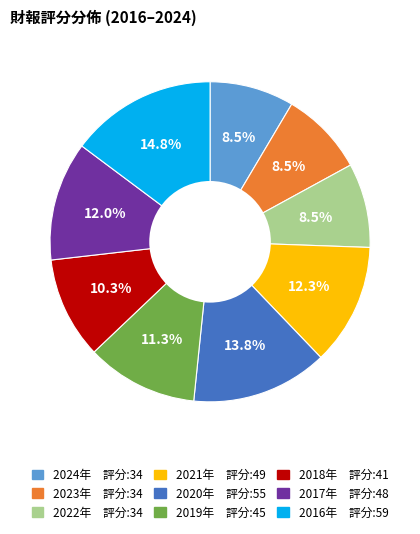

Is there any slice that represents more than half of the pie?

No